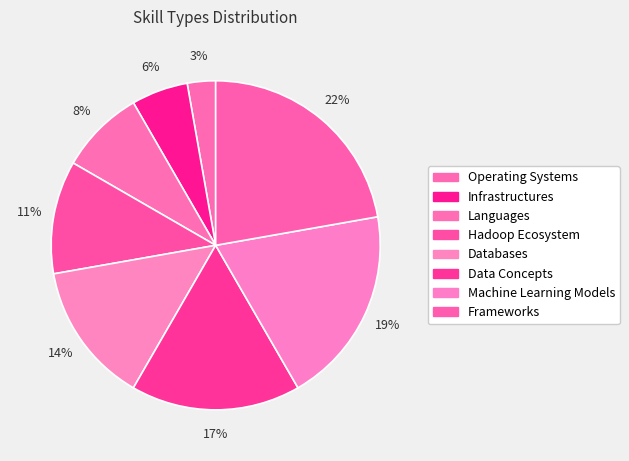

What portion of the pie excludes Databases?

86.1%